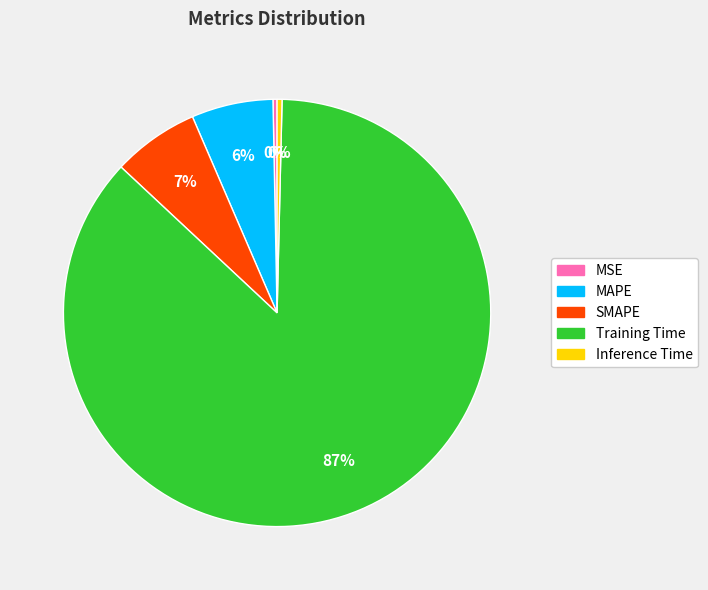

Does Training Time account for over 50% of the chart?

Yes